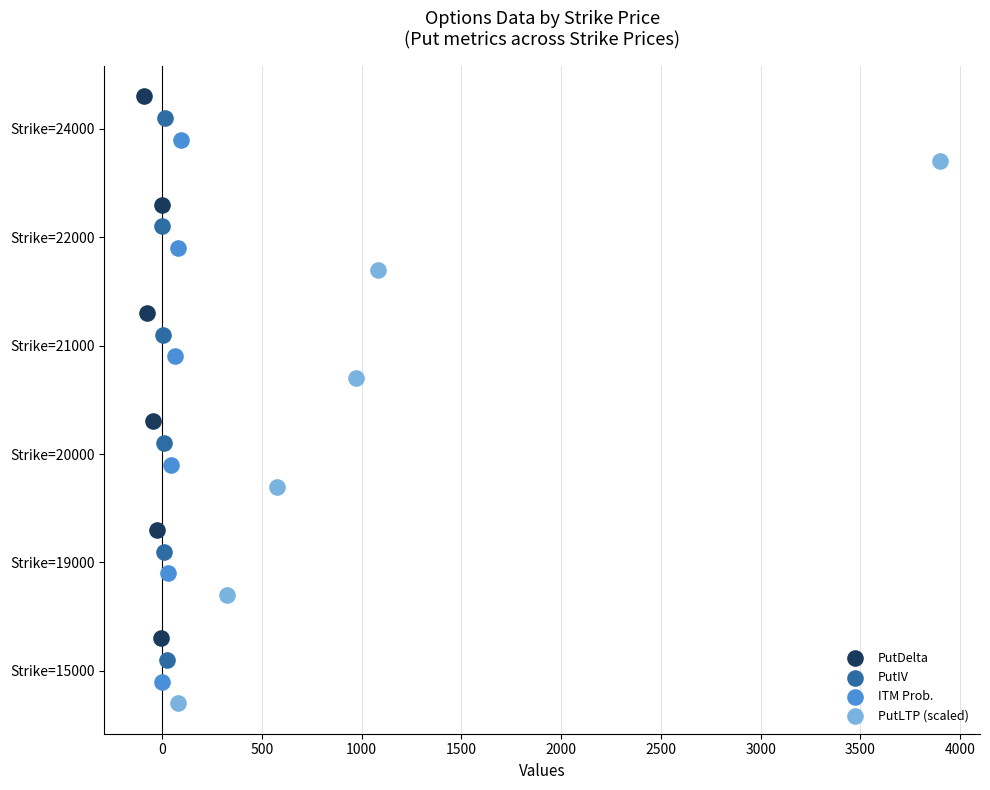

Which series has the widest spread of Y values?

PutDelta